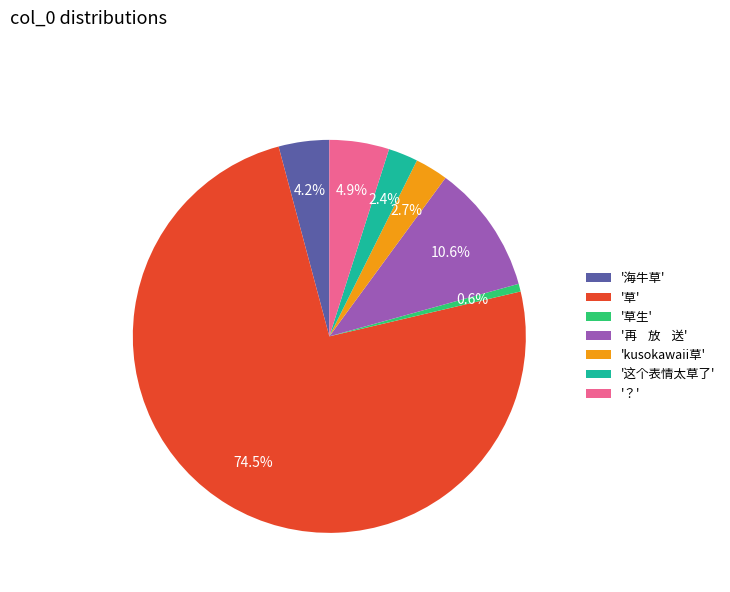

Combined, do 'kusokawaii草' and '草' account for over 50%?

Yes